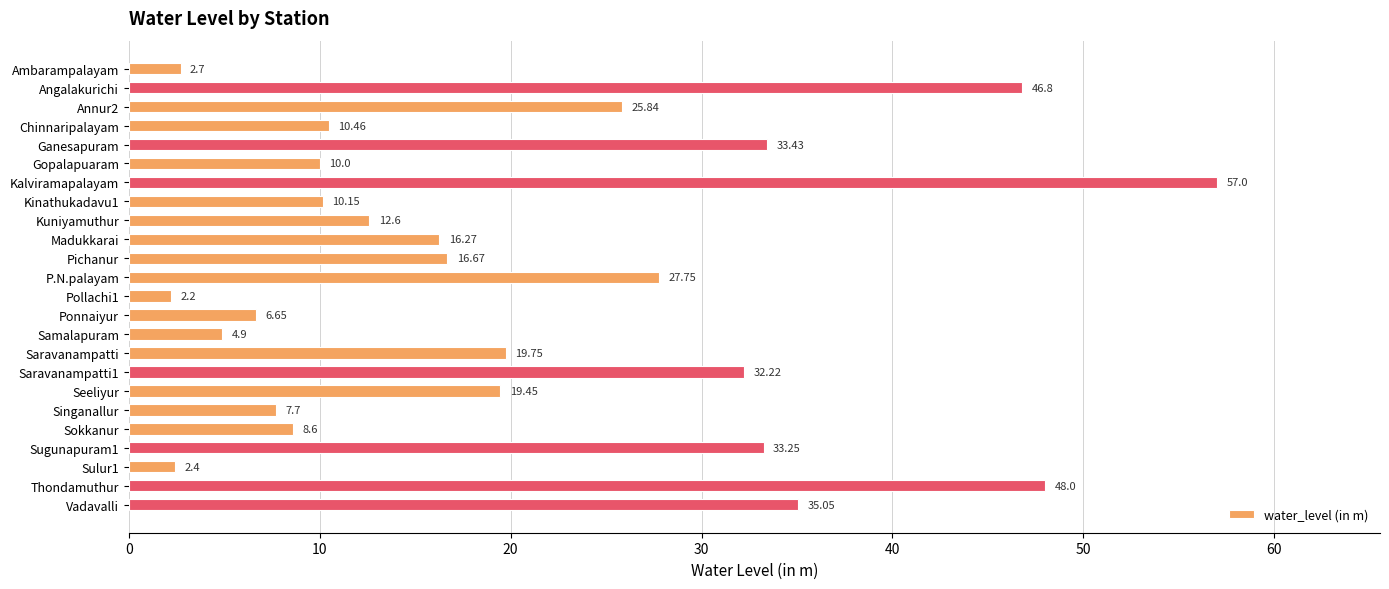

What is the label of the 7th bar from the bottom?

Seeliyur